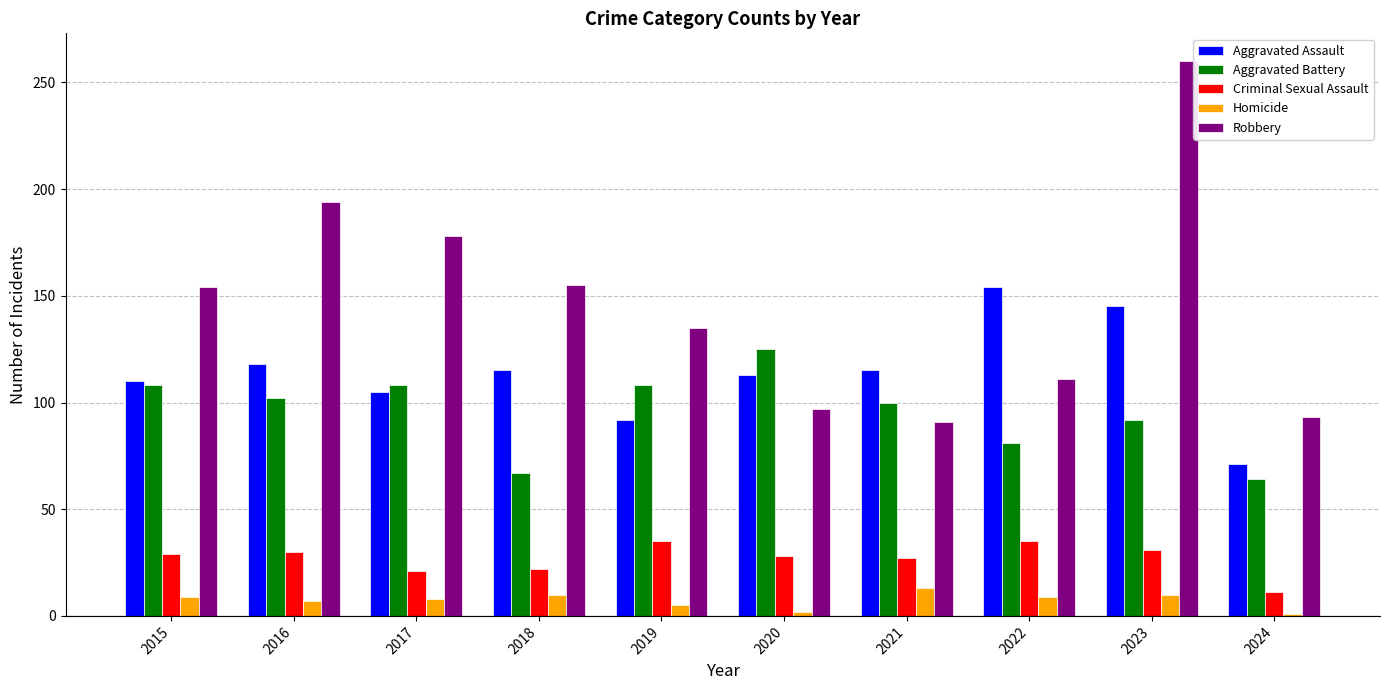

What are all the series names shown in the legend?

Aggravated Assault, Aggravated Battery, Criminal Sexual Assault, Homicide, Robbery